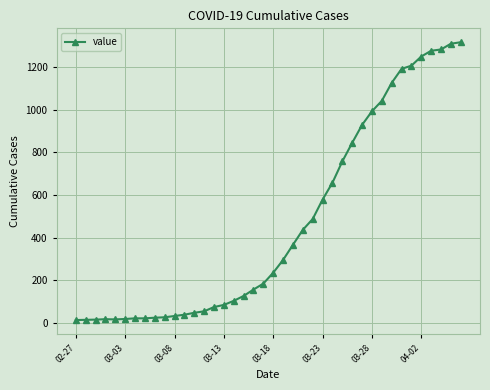

How many lines are shown in the chart?

1